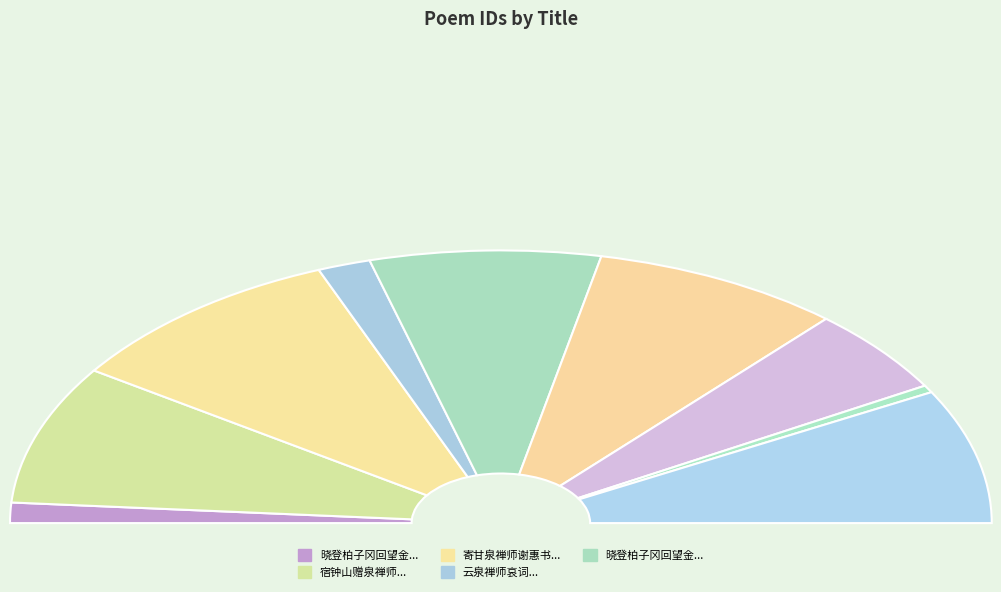

Does 宿钟山赠泉禅师 represent more than half of the total?

No